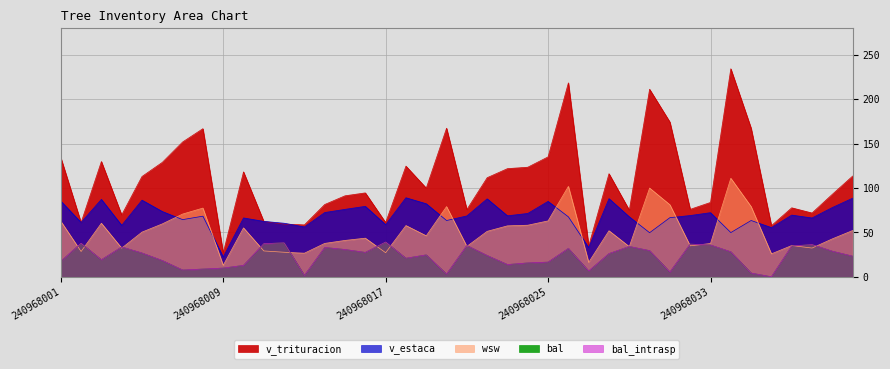

True or false: v_estaca and bal intersect in this chart.

False